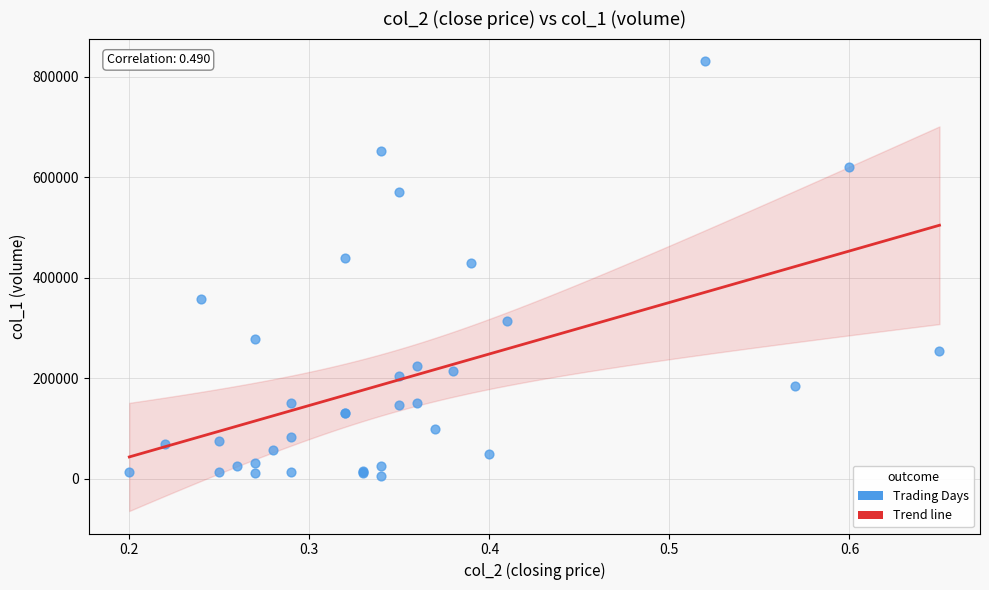

What Y value in the scatter plot is closest to 418000?

429000